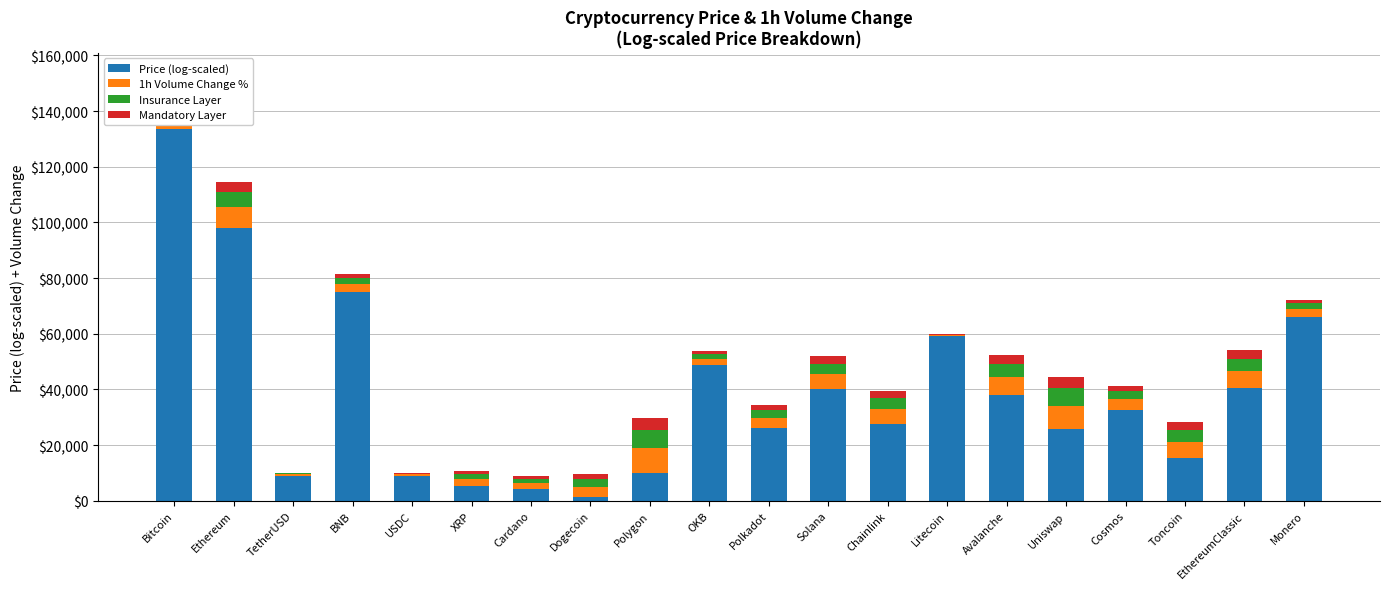

At which label does Price (log-scaled) reach its peak?

Bitcoin